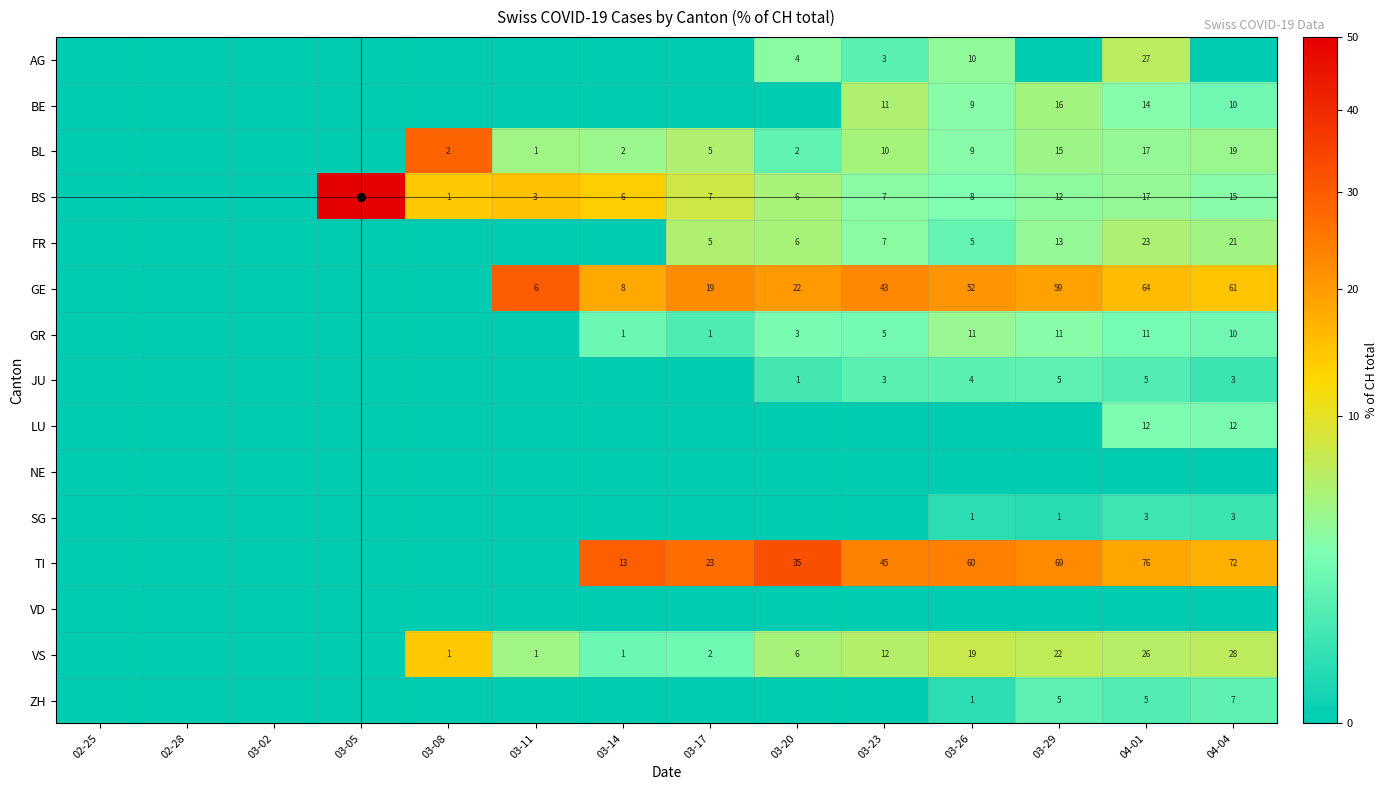

List the labels in order of ZH value, largest first.

04-04, 03-29, 04-01, 03-26, 02-25, 02-28, 03-02, 03-05, 03-08, 03-11, 03-14, 03-17, 03-20, 03-23